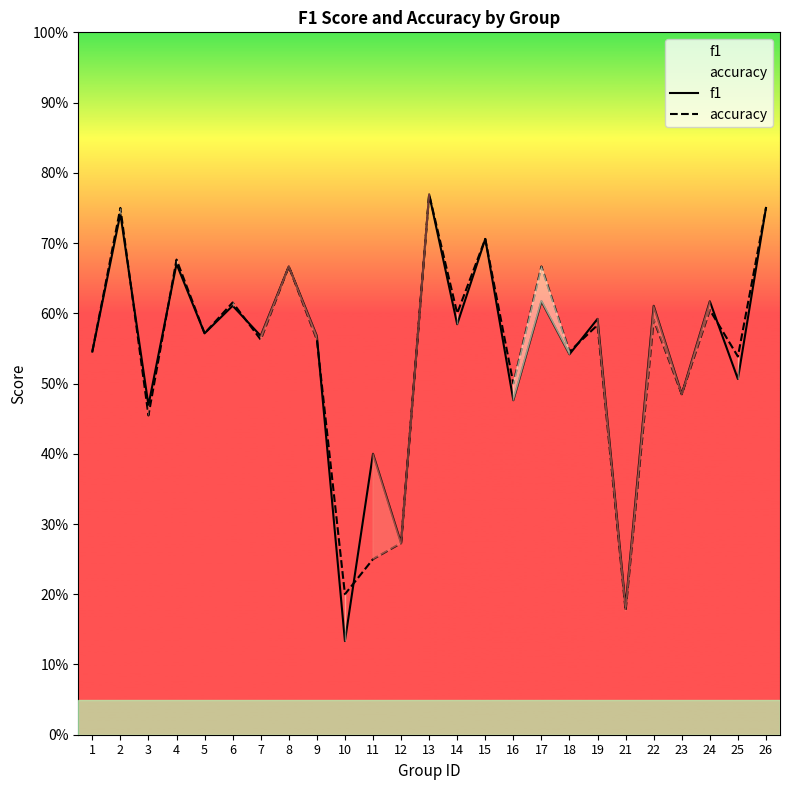

In accuracy, how many points are lower than both neighbors (excluding endpoints)?

10